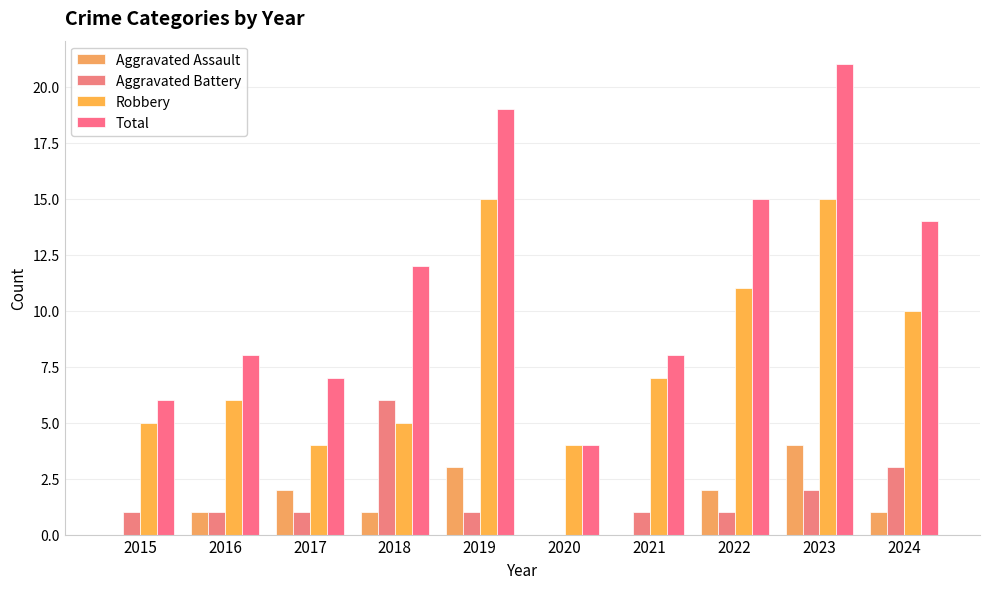

What is the approximate value of Aggravated Battery at 2019?

1